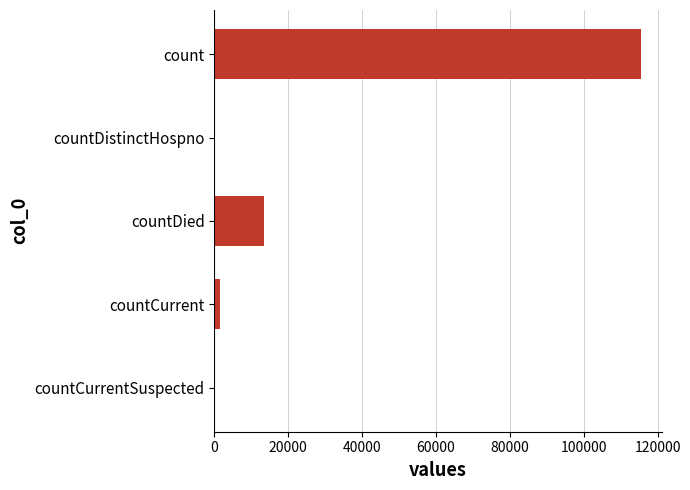

Reading bottom to top, list all the values displayed in this chart.

countCurrentSuspected=0	countCurrent=1383	countDied=13343	countDistinctHospno=0	count=115379